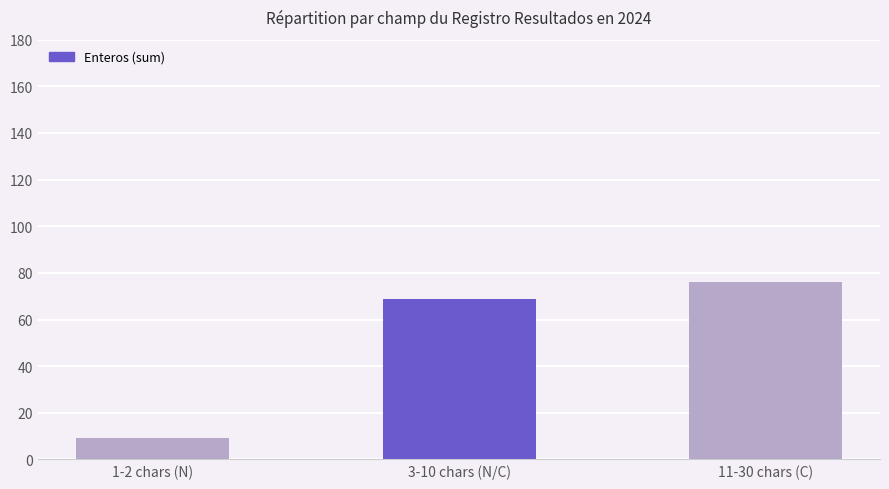

What is the approximate value at 3-10 chars (N/C), to the nearest 10?

70